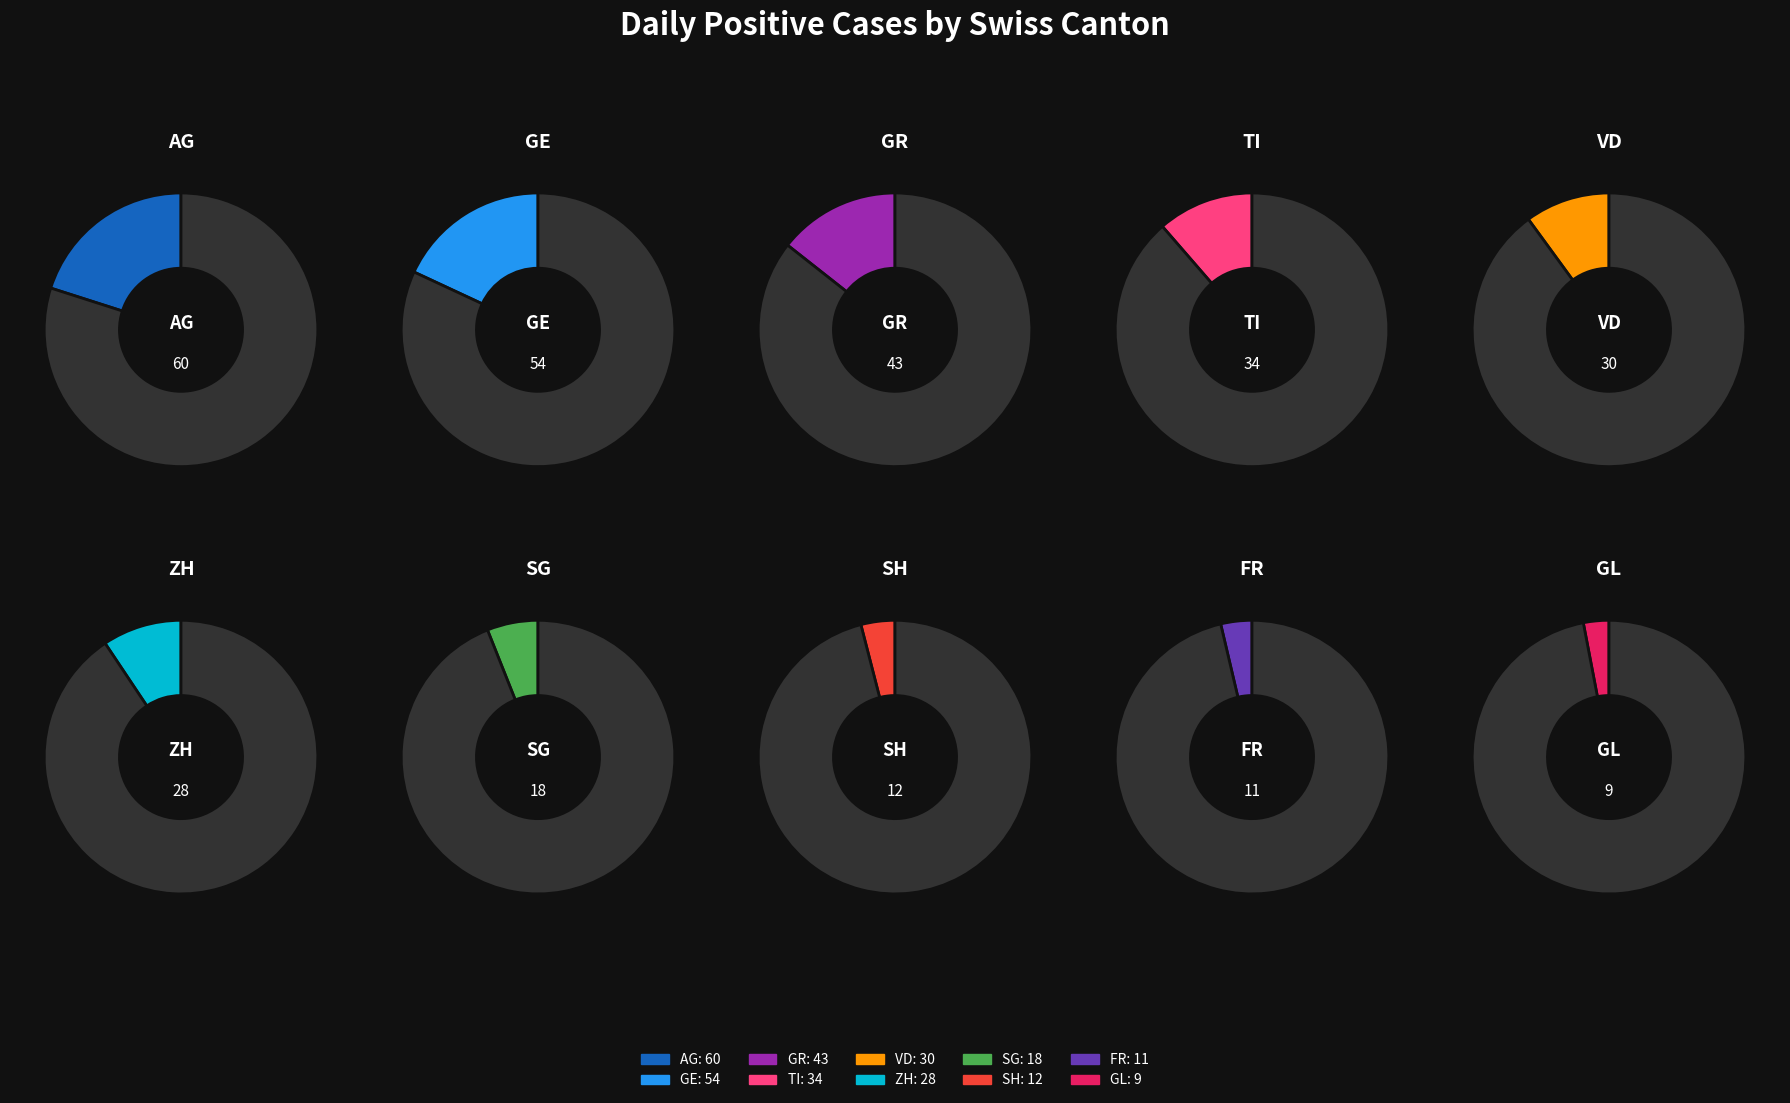

Rank the categories by value from lowest to highest.

GL, FR, SH, SG, ZH, VD, TI, GR, GE, AG